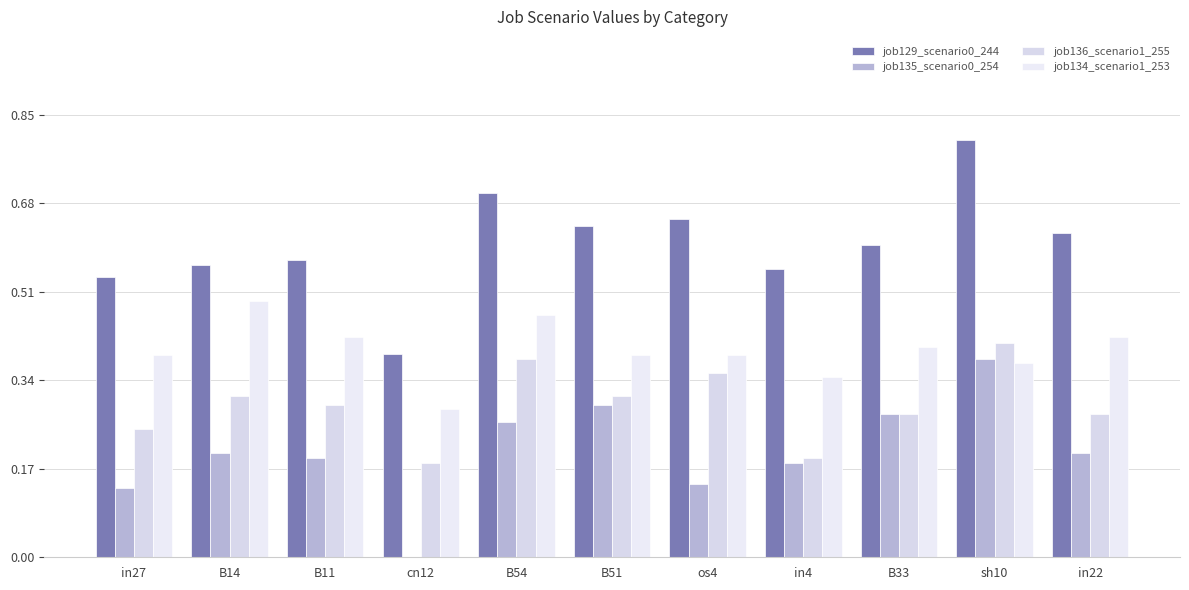

Are the bars horizontal?

No